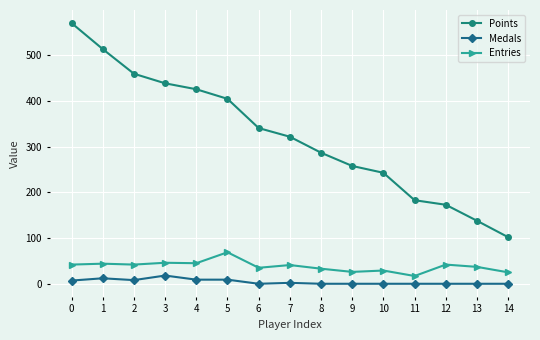

What is the difference between the maximum and minimum values in the Points series?

469